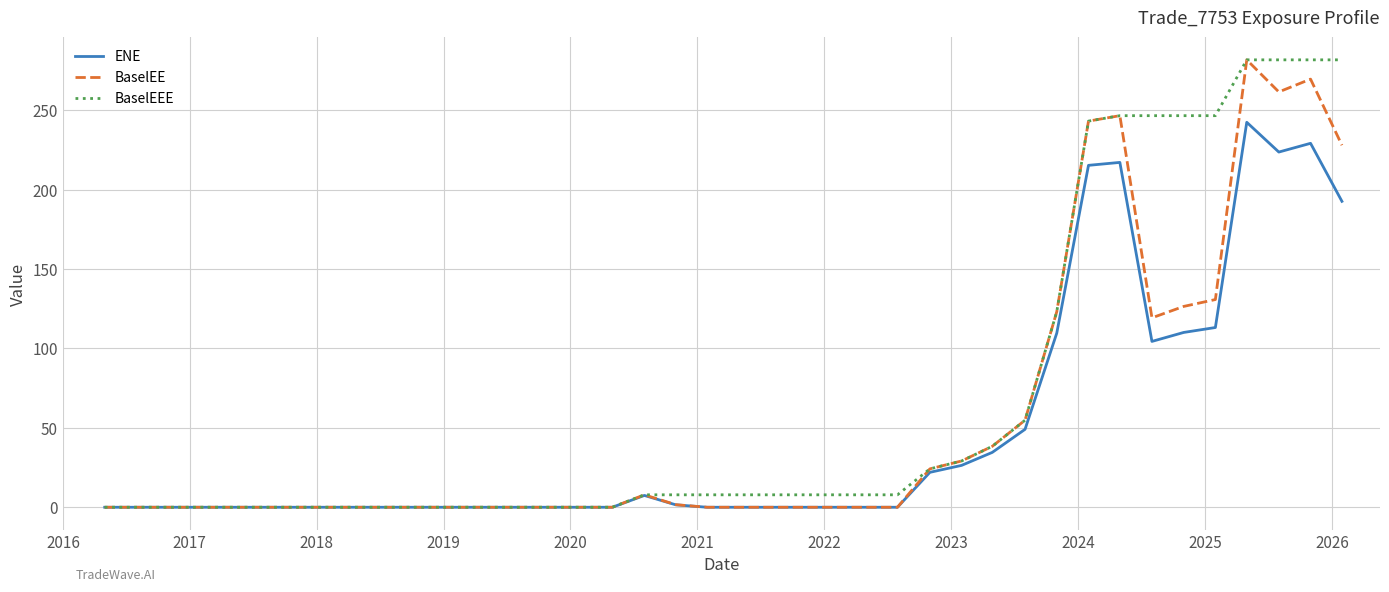

Which series has the largest total across all categories?

BaselEEE